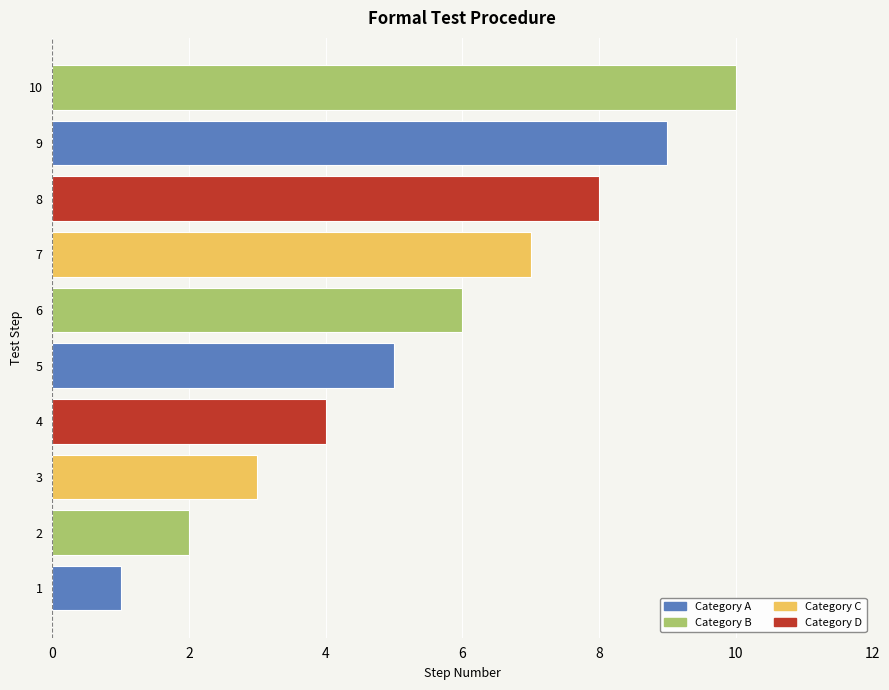

Where is the data nearest to the value 5?

5